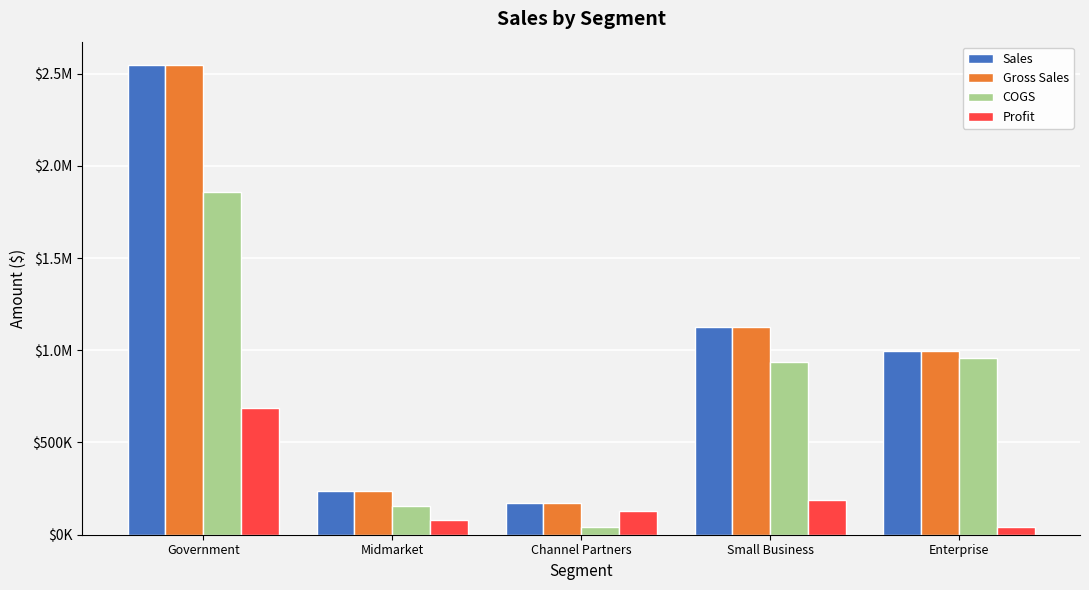

What is the difference between the highest and lowest values at Enterprise?

957660